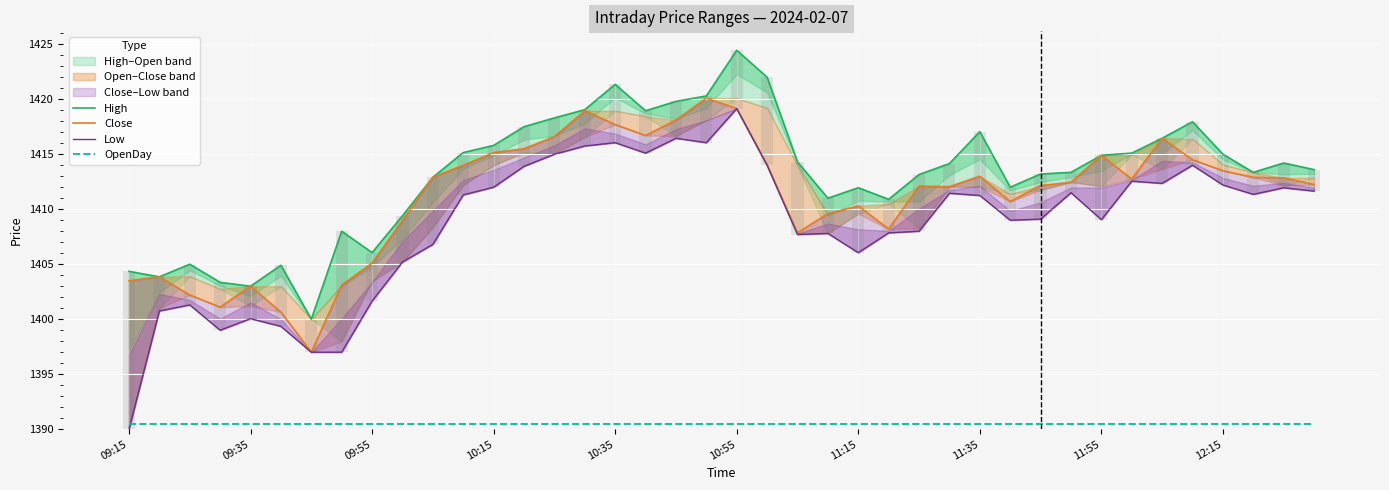

Which category has the lowest value across all series?

09:15